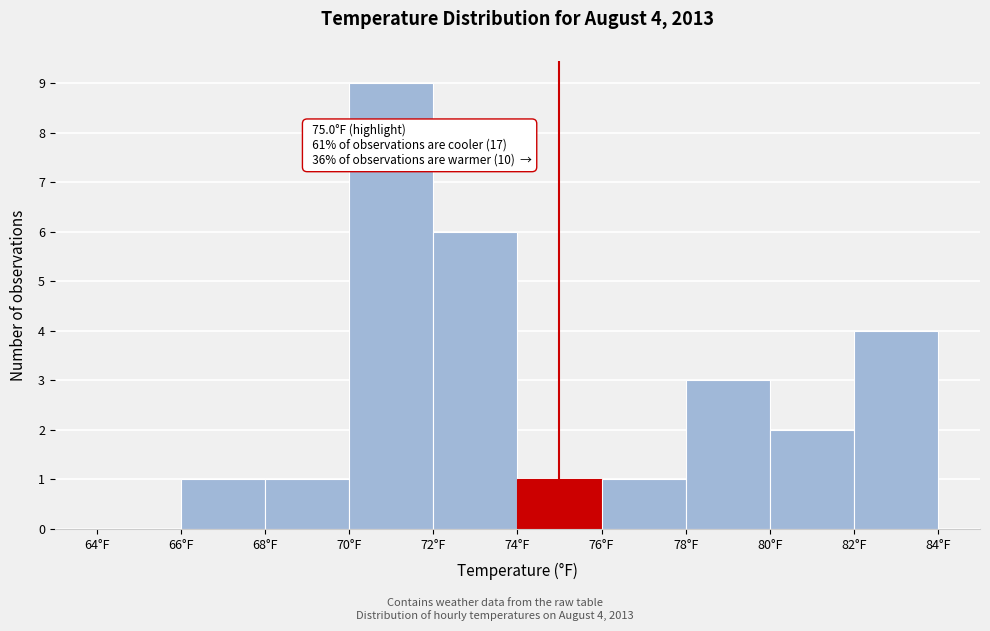

Which range on the x-axis has the tallest bar?

70 to 72